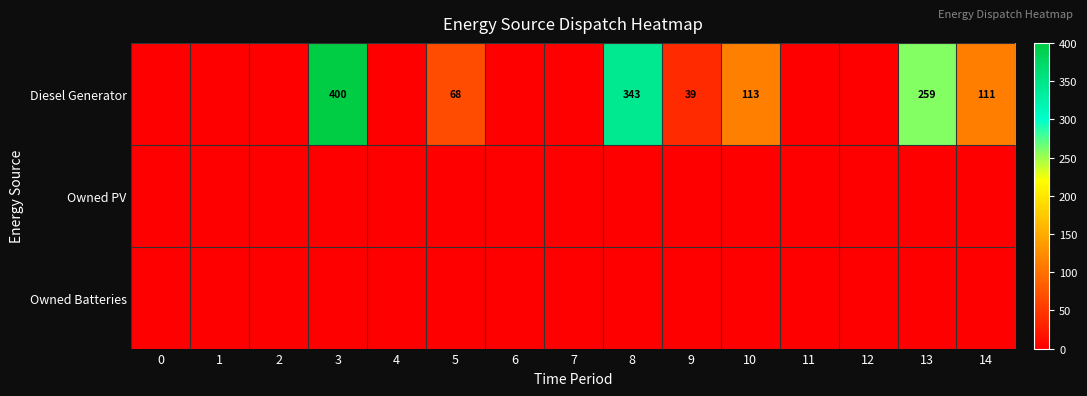

True or false: Diesel Generator has a value of 108 at 3.

False